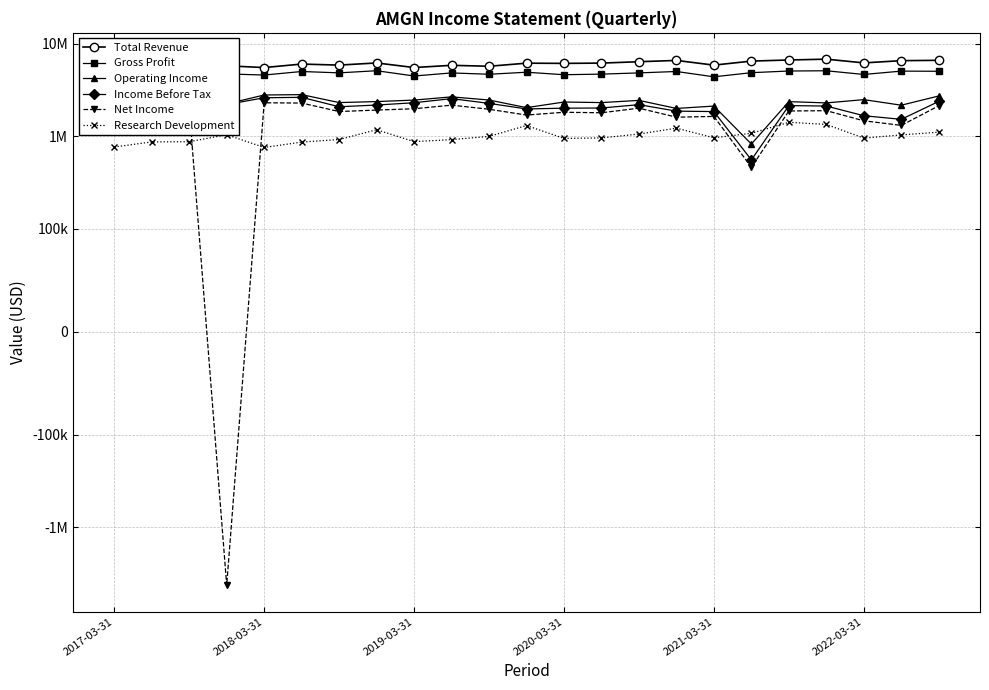

True or false: Income Before Tax and Operating Income intersect in this chart.

False